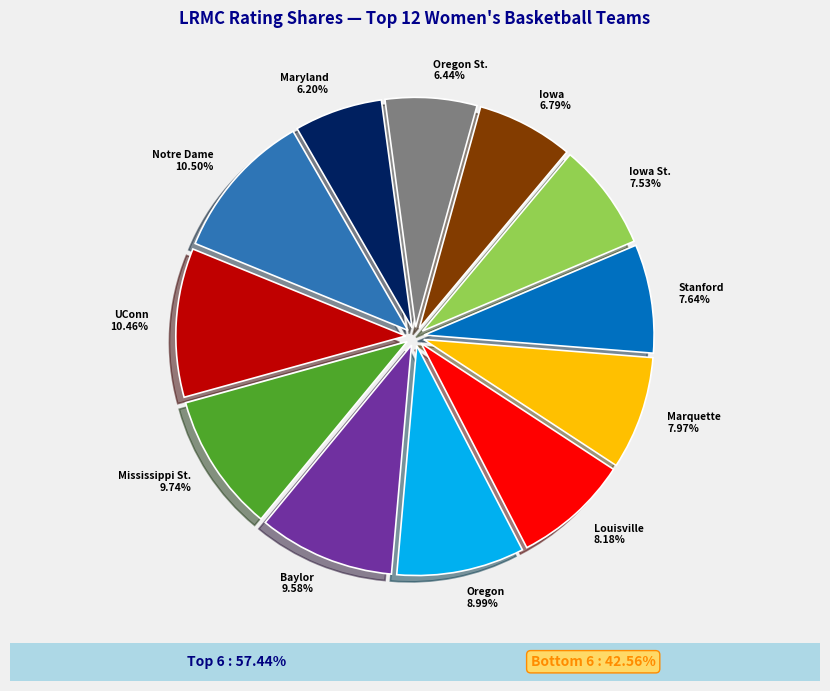

Combined, do Iowa and Baylor account for over 50%?

No